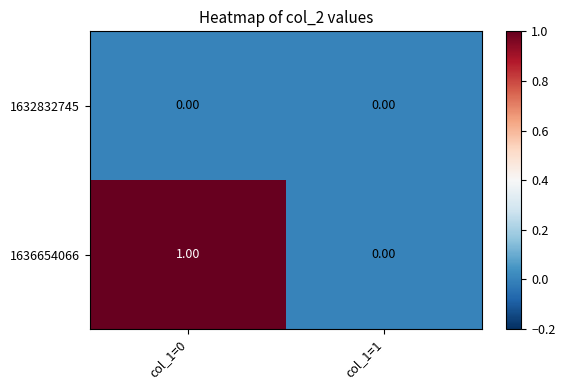

At which category is the sum across all series the highest?

col_1=0